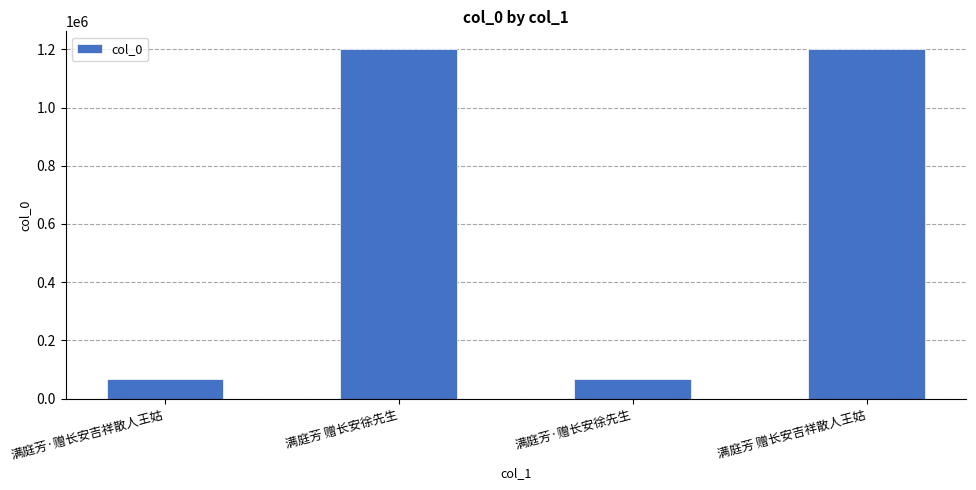

How many data points are less than 1201863?

2